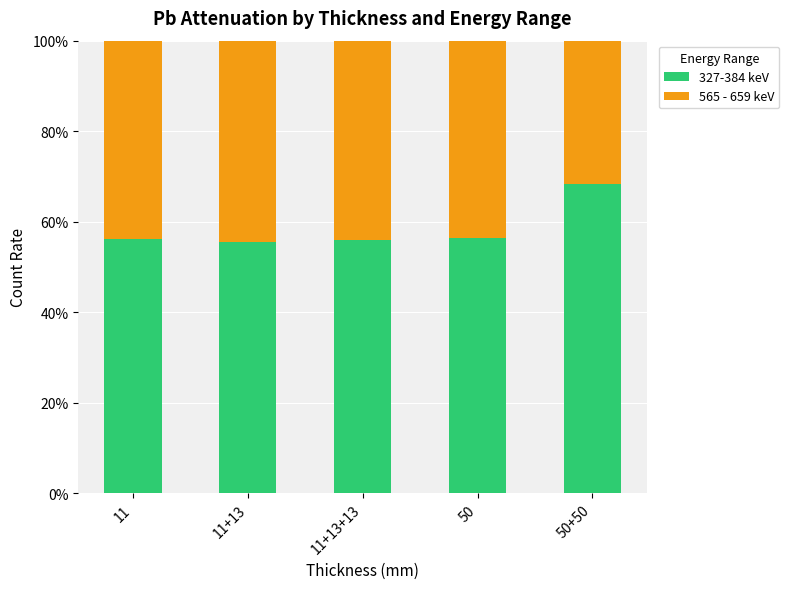

What is the total value across all series at 11?

100.0